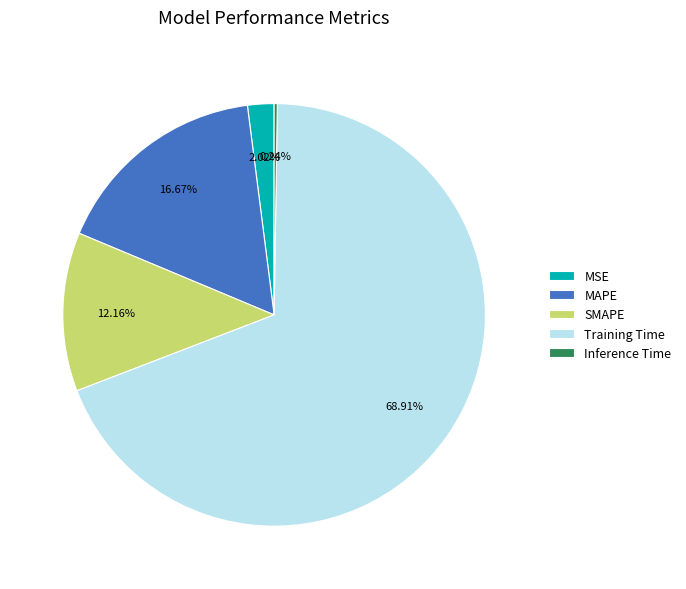

To the nearest percent, what portion does SMAPE represent?

12%